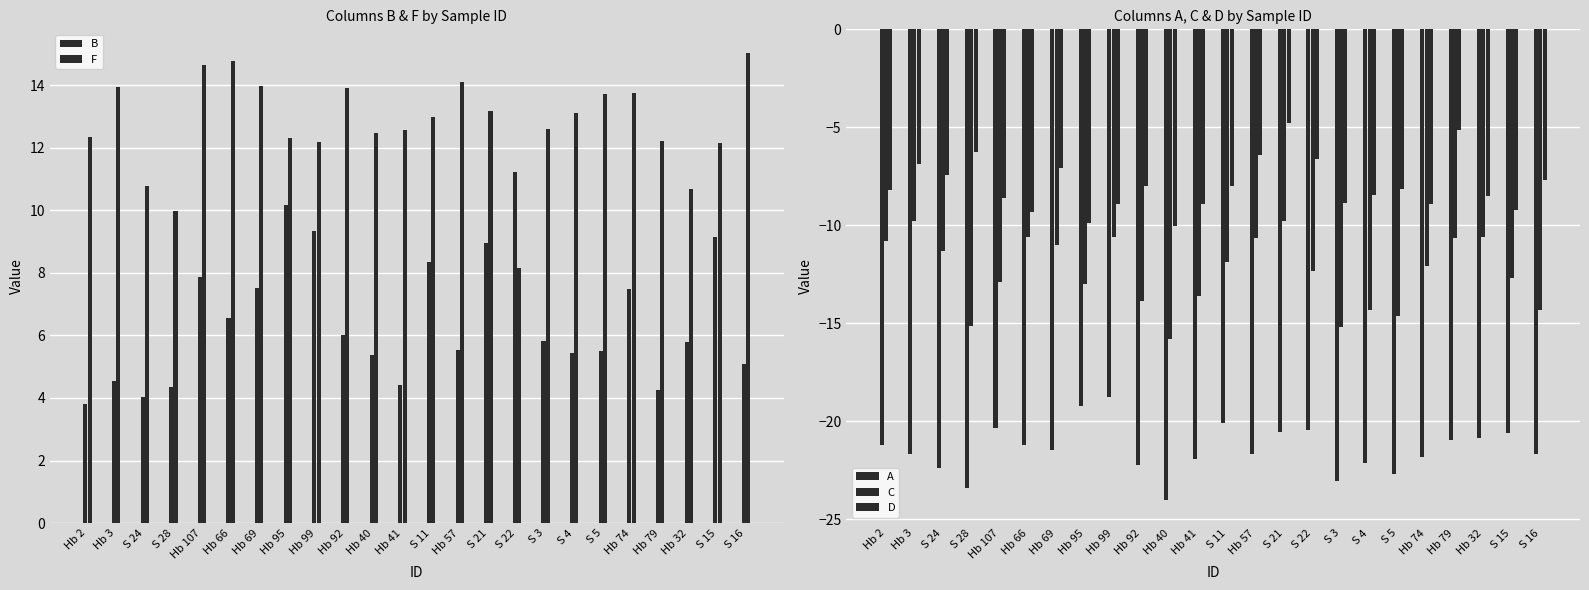

At which category is the sum across all series the highest?

S 21